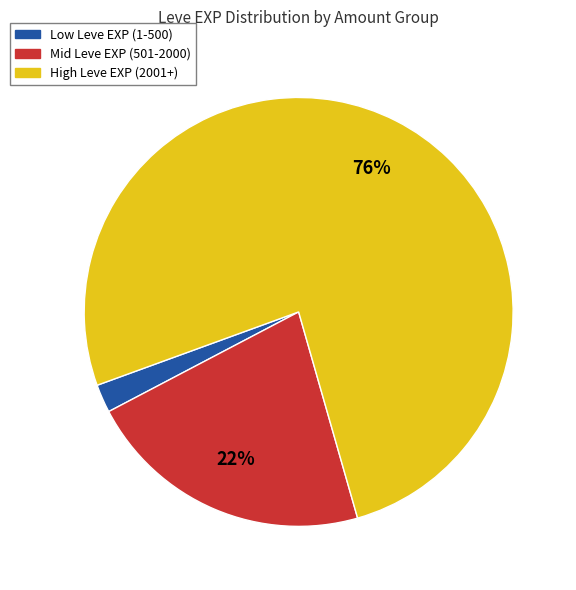

To the nearest percent, what is the difference between the largest and smallest slice percentages?

74%